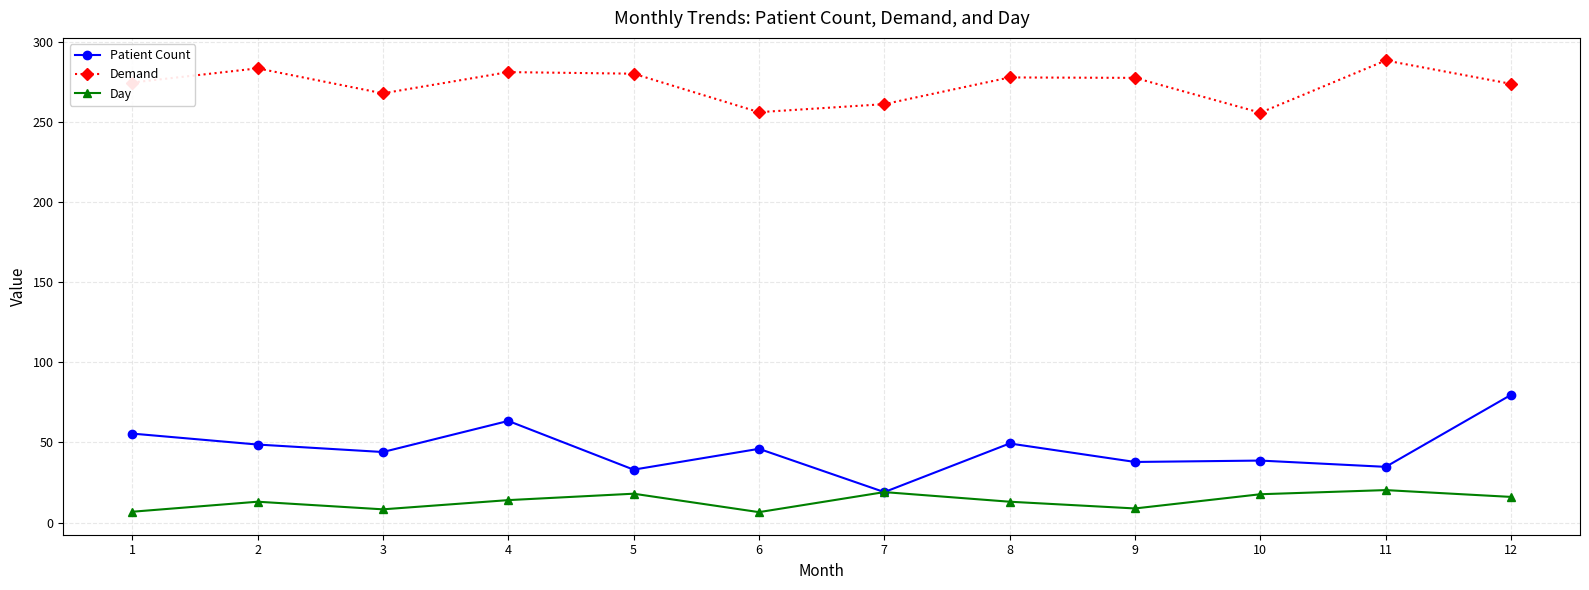

The value of Demand at 12 is 273.7. True or false?

True